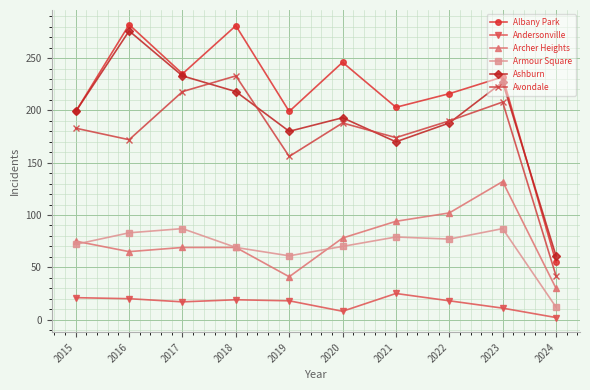

What is the sum of the Ashburn values at 2015 and 2023?

426